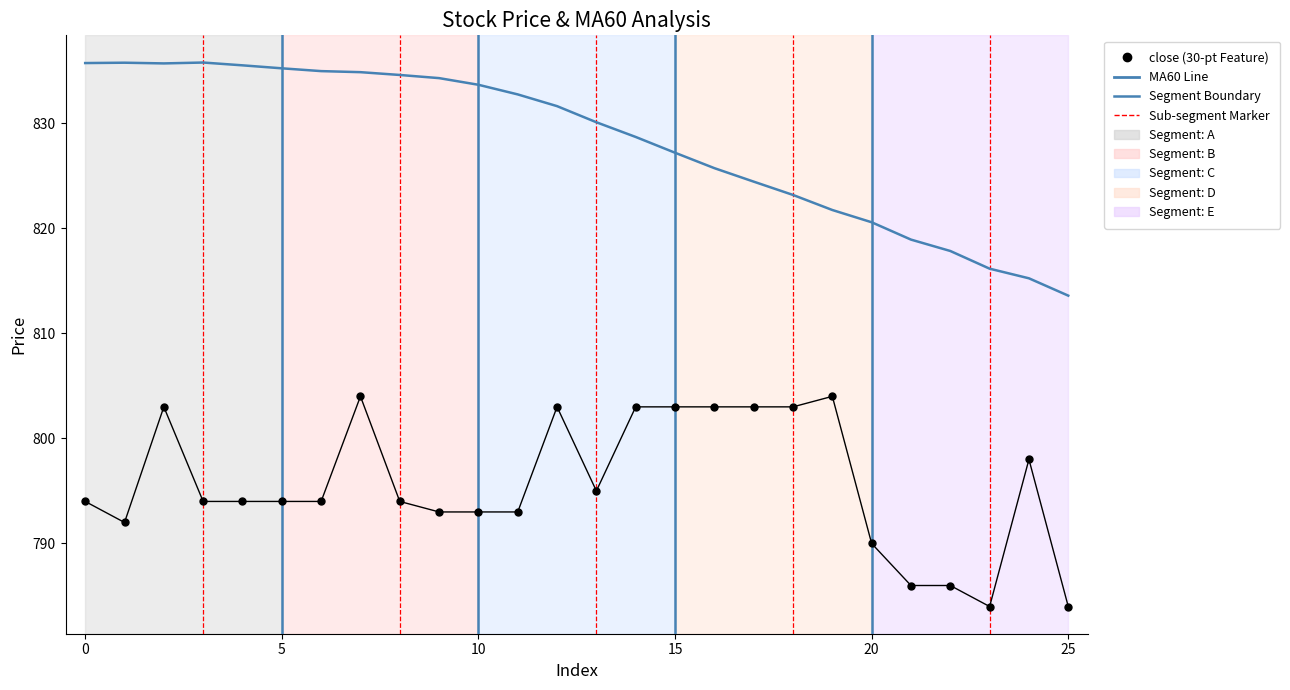

Which series has the largest total across all categories?

MA60 Line